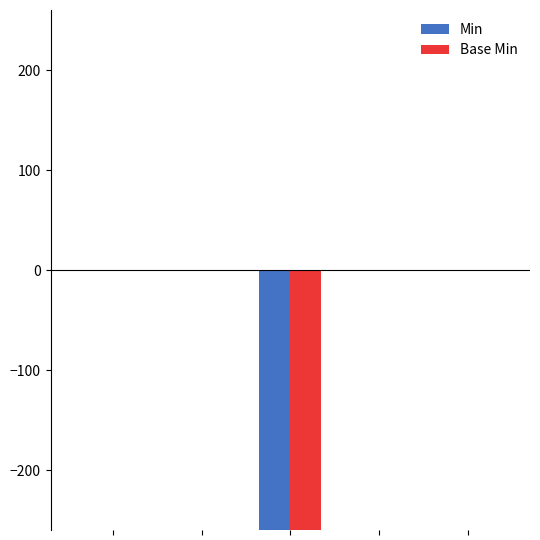

Does the chart contain stacked bars?

No